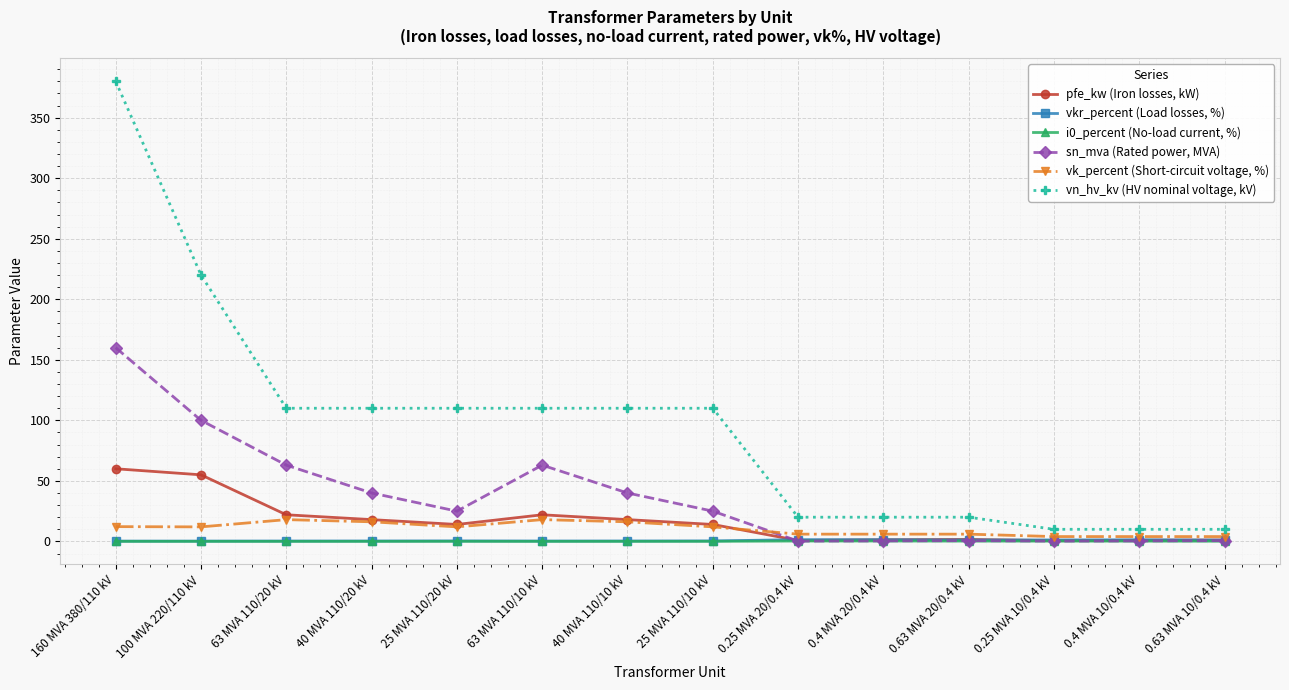

Is it true that sn_mva (Rated power, MVA) equals 40.0 at 40 MVA 110/20 kV?

True